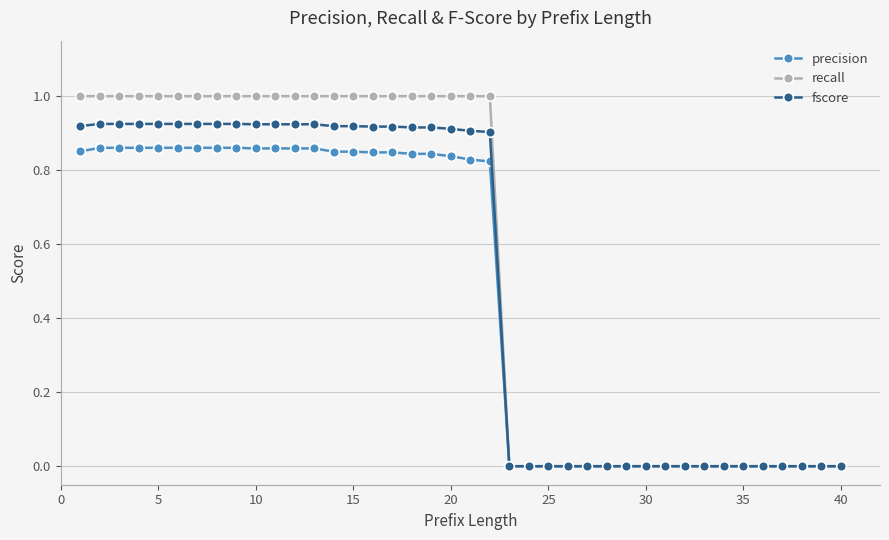

List the series in order of their overall mean, lowest first.

precision, fscore, recall